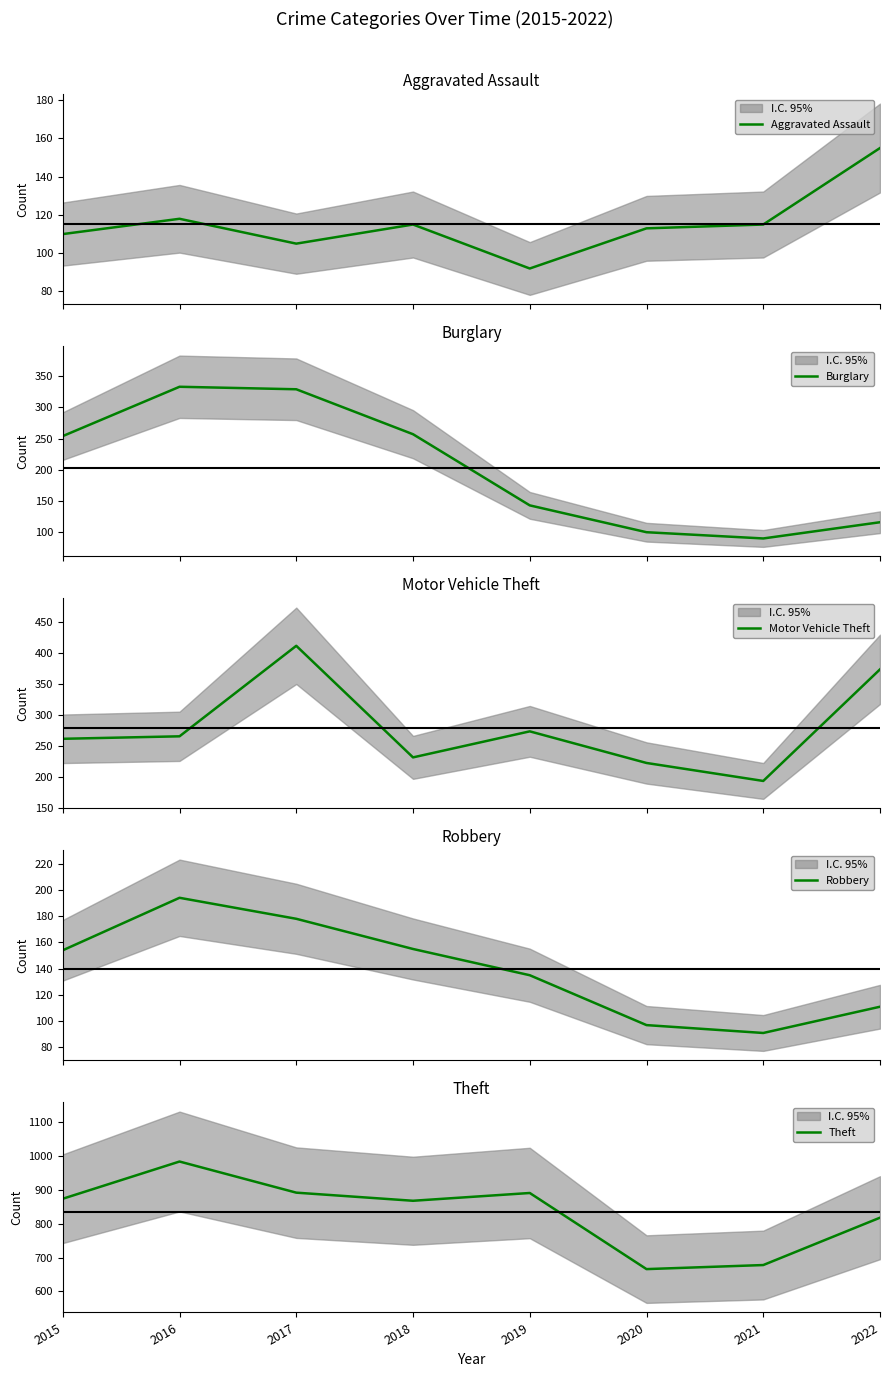

At which category does the chart reach its peak across all series?

2016